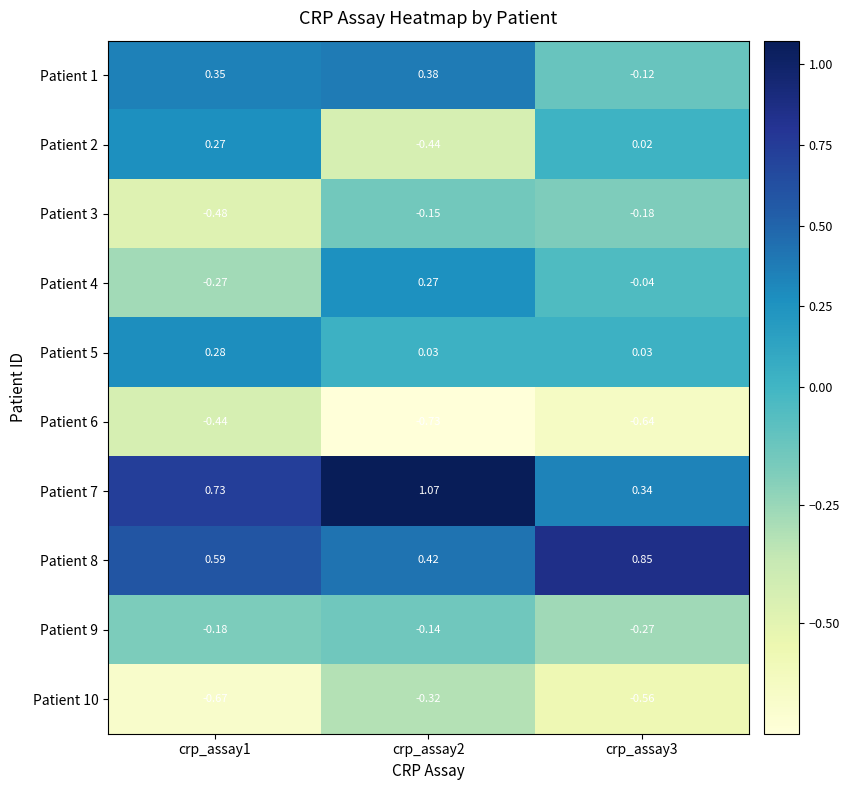

Is the value of Patient 4 at crp_assay1 greater than the value of Patient 1 at crp_assay1?

No